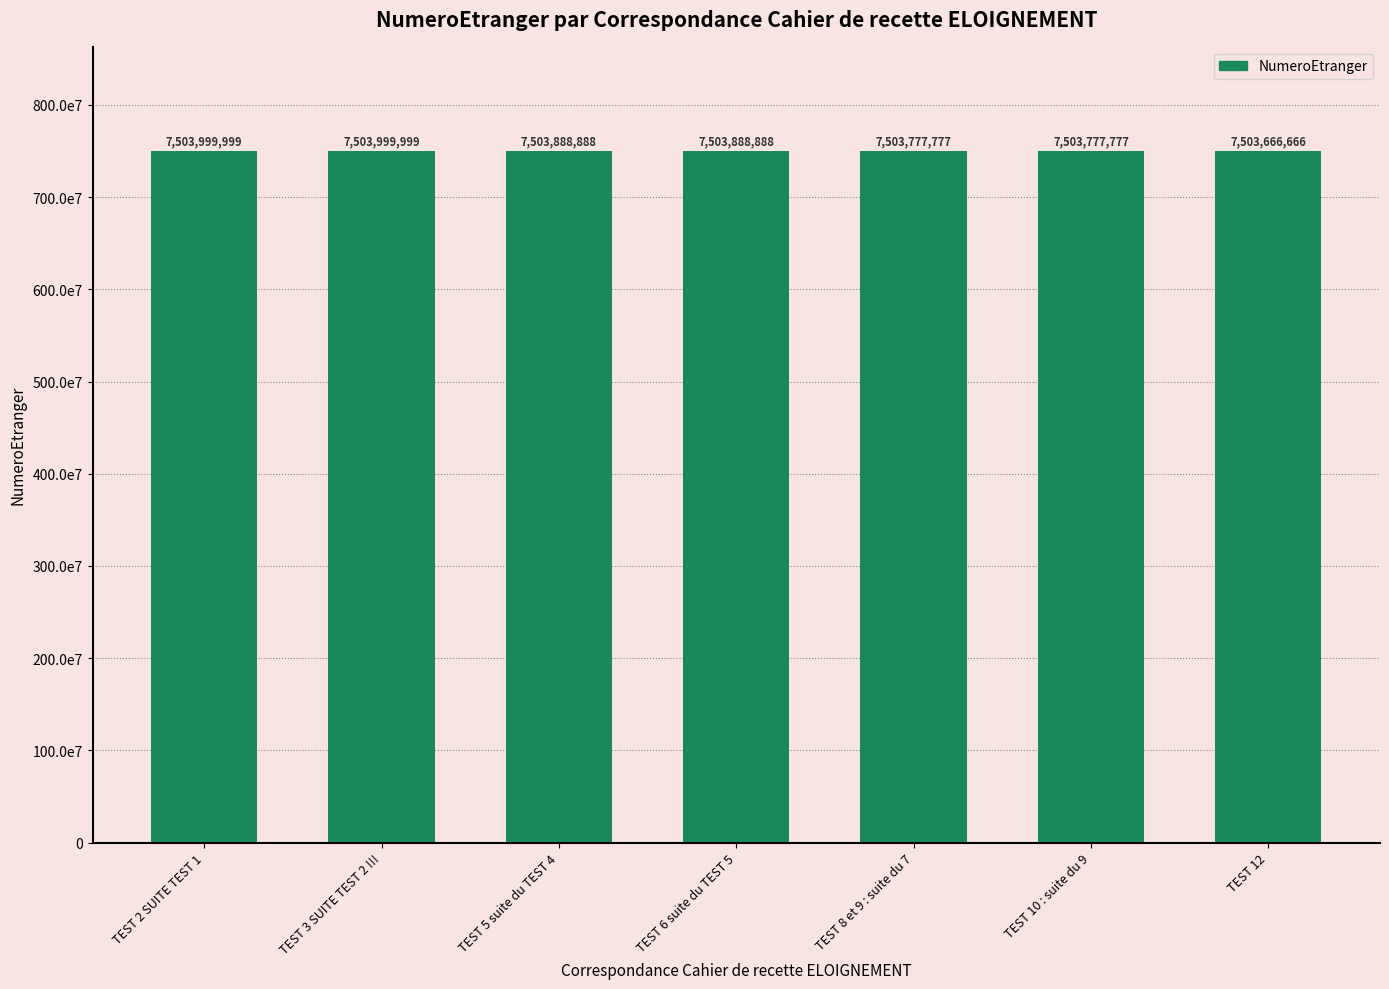

The value at TEST 8 et 9 : suite du 7 is 10864869621. True or false?

False